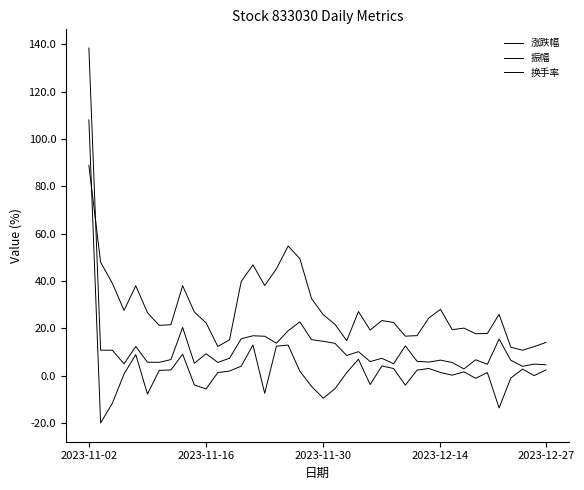

Which series has the largest total across all categories?

换手率